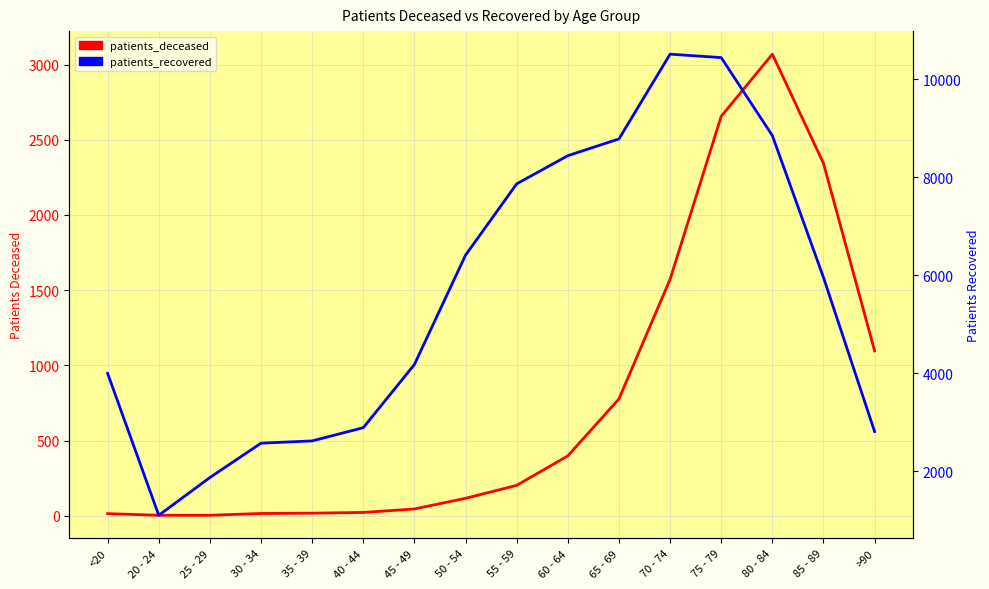

Which category has the highest value in the patients_deceased series?

80 - 84